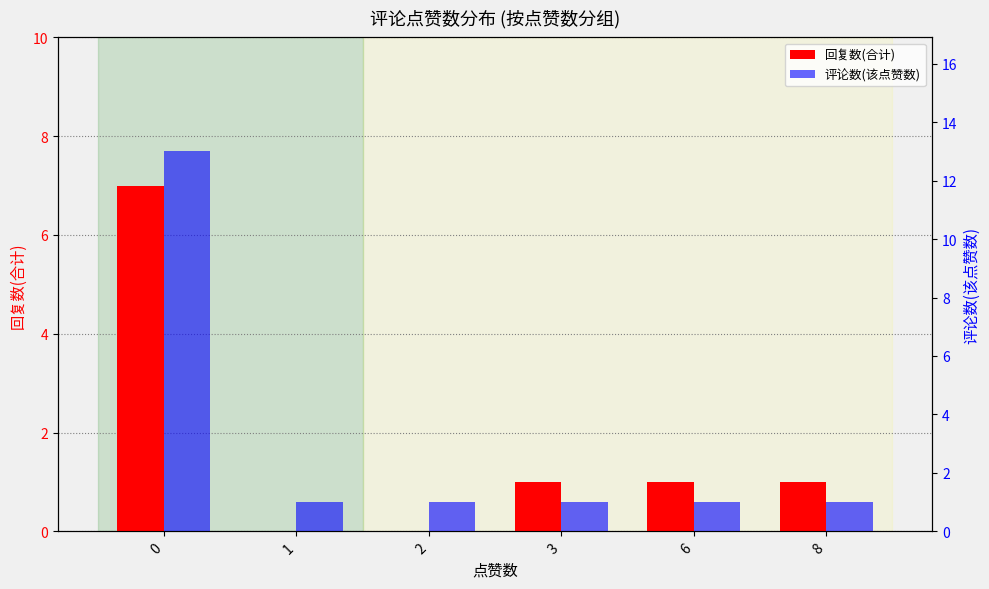

Reading left to right, transcribe all the data shown in this chart.

回复数(合计): 7	0	0	1	1	1
评论数(该点赞数): 13	1	1	1	1	1